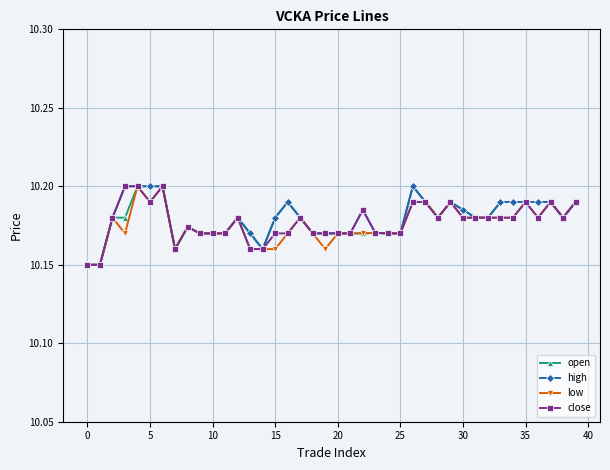

True or false: high has more than 1 interior local peaks.

True